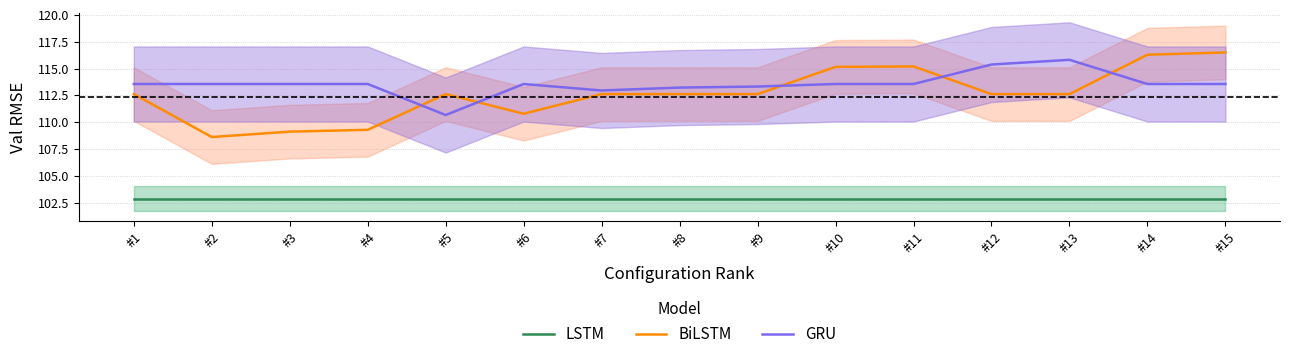

True or false: BiLSTM has a value of 196.0 at #14.

False